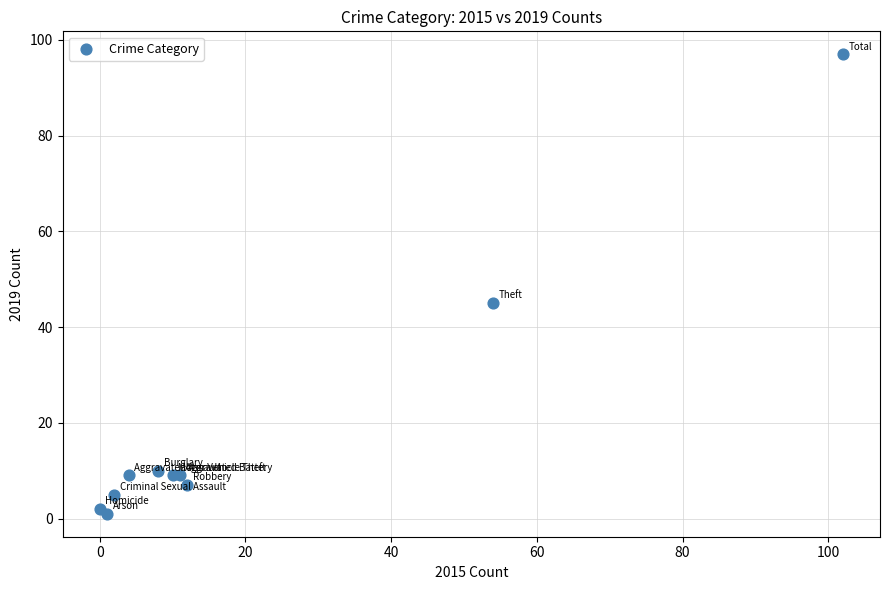

What Y value in the scatter plot is closest to 49?

45